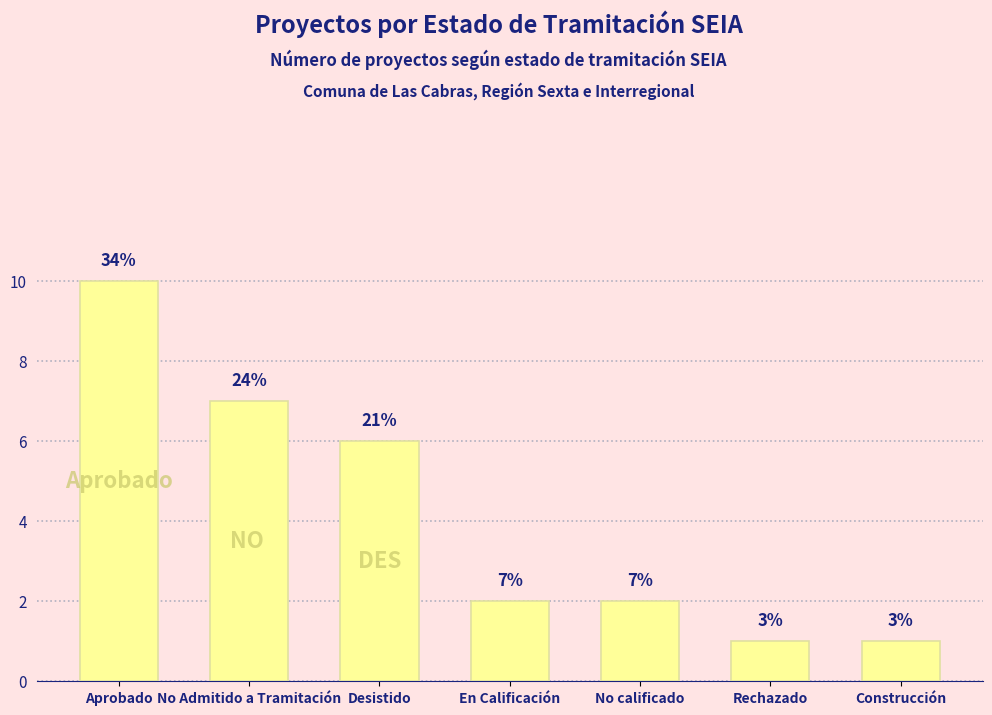

The chart shows a value of 6 at Desistido. True or false?

True